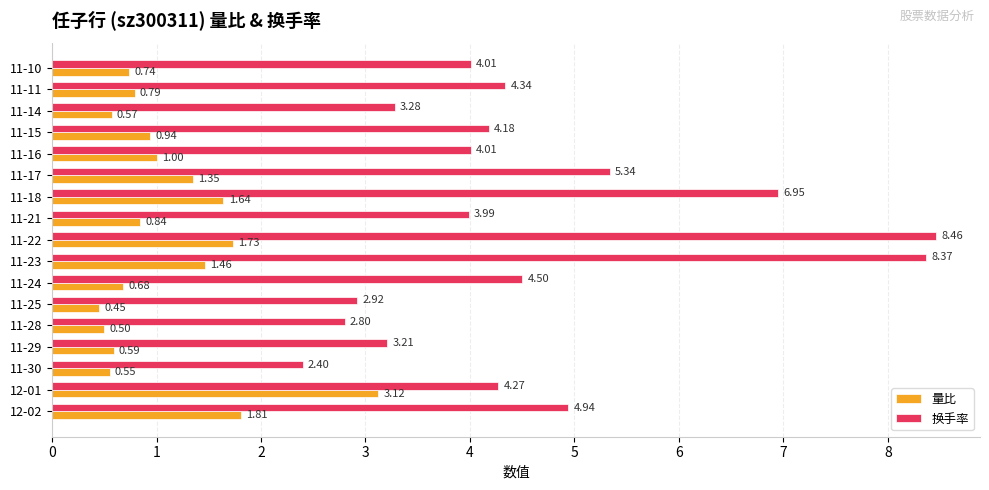

Rank the series by their maximum value, from highest to lowest.

换手率, 量比